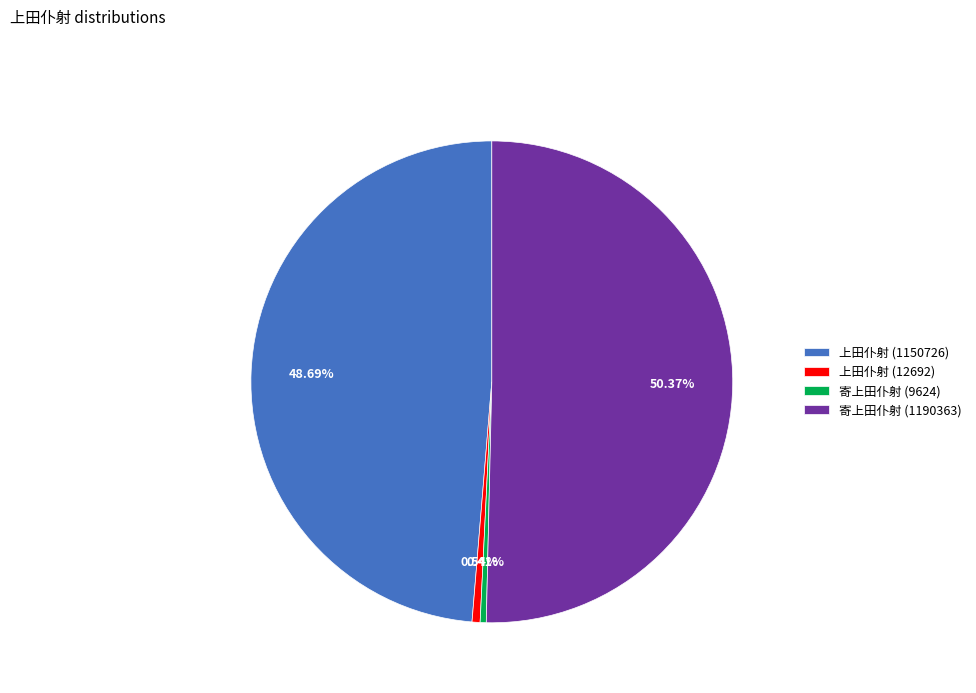

Between 寄上田仆射 (9624) and 上田仆射 (1150726), which is larger?

上田仆射 (1150726)